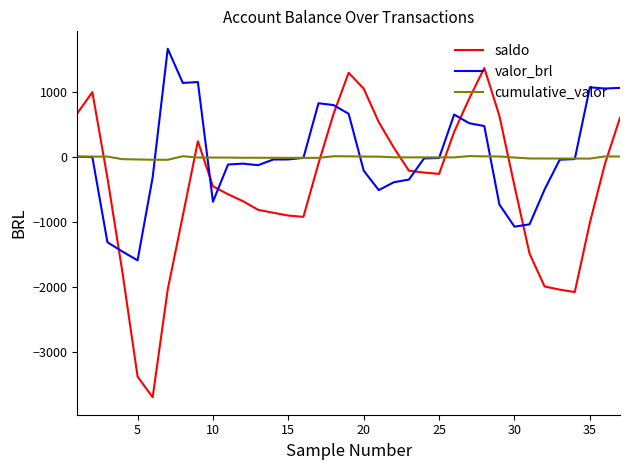

True or false: valor_brl and saldo intersect in this chart.

True